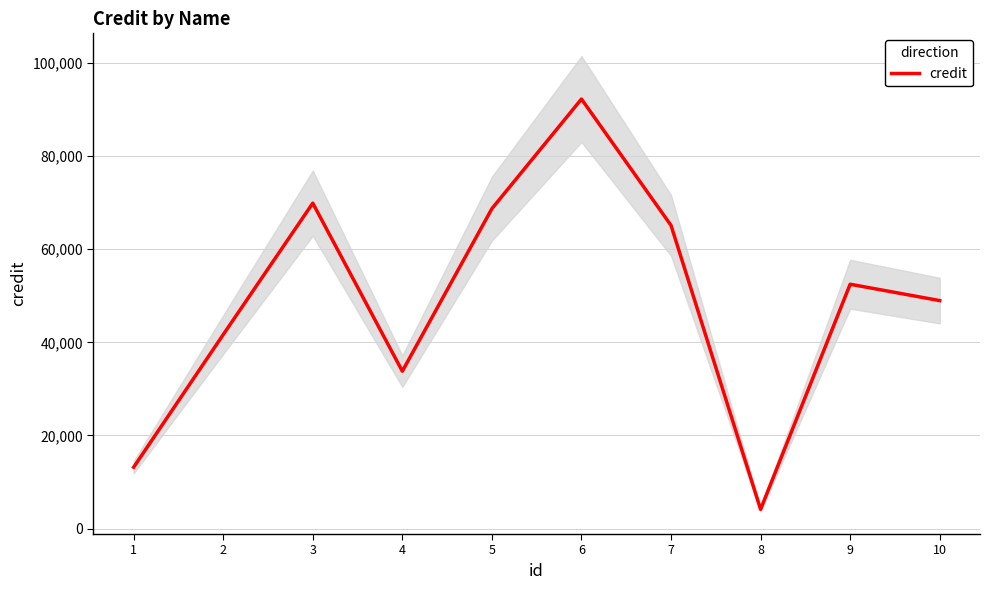

List the labels in order of value, largest first.

6, 3, 5, 7, 9, 10, 2, 4, 1, 8